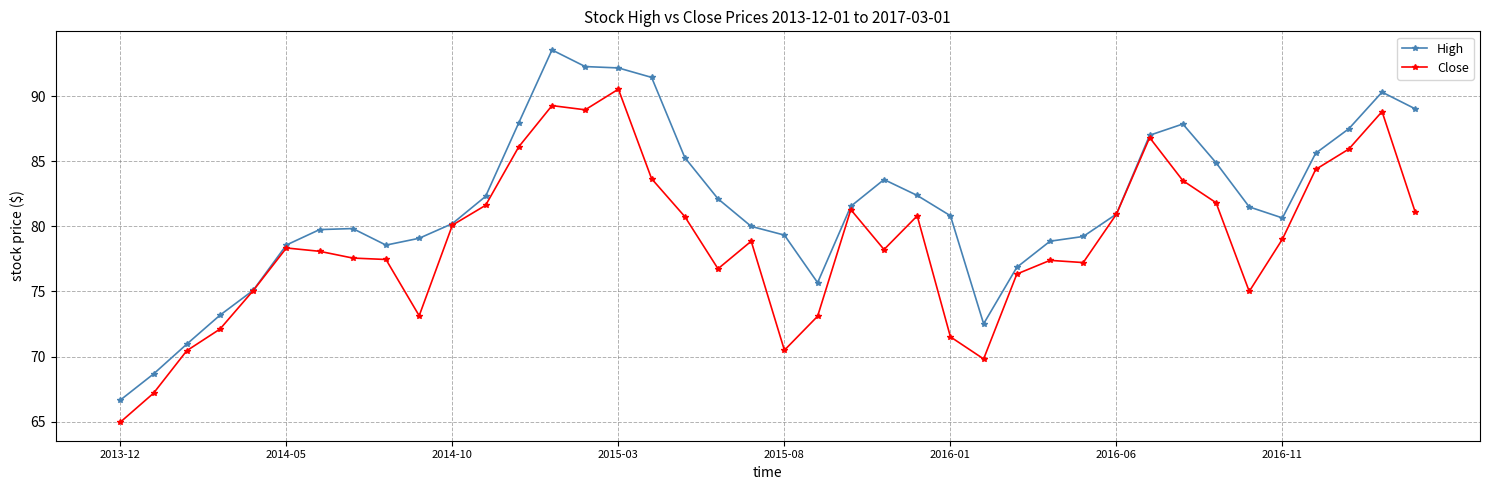

What is the value of the High point at the 36th from the left?

80.6